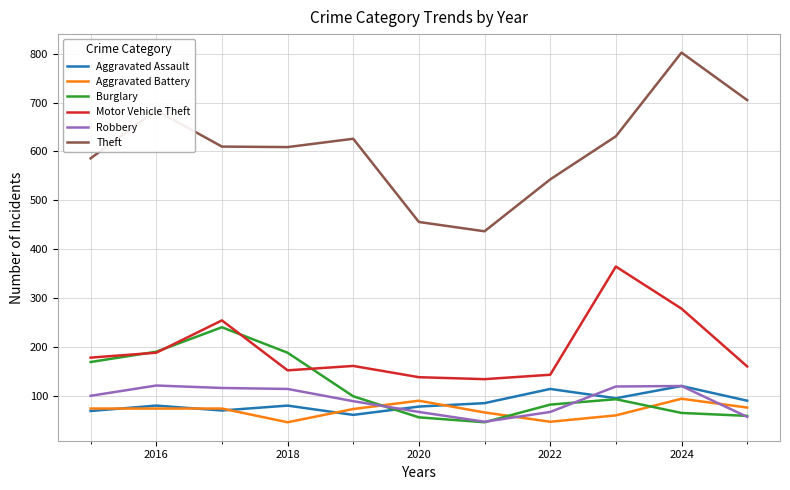

Which series has the largest total across all categories?

Theft